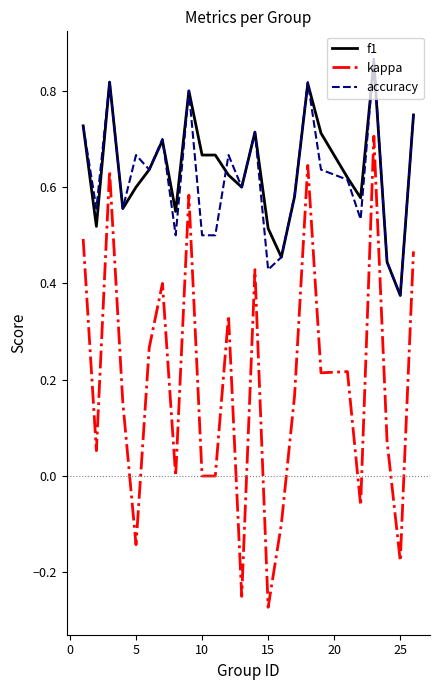

True or false: accuracy and kappa cross at least once.

False